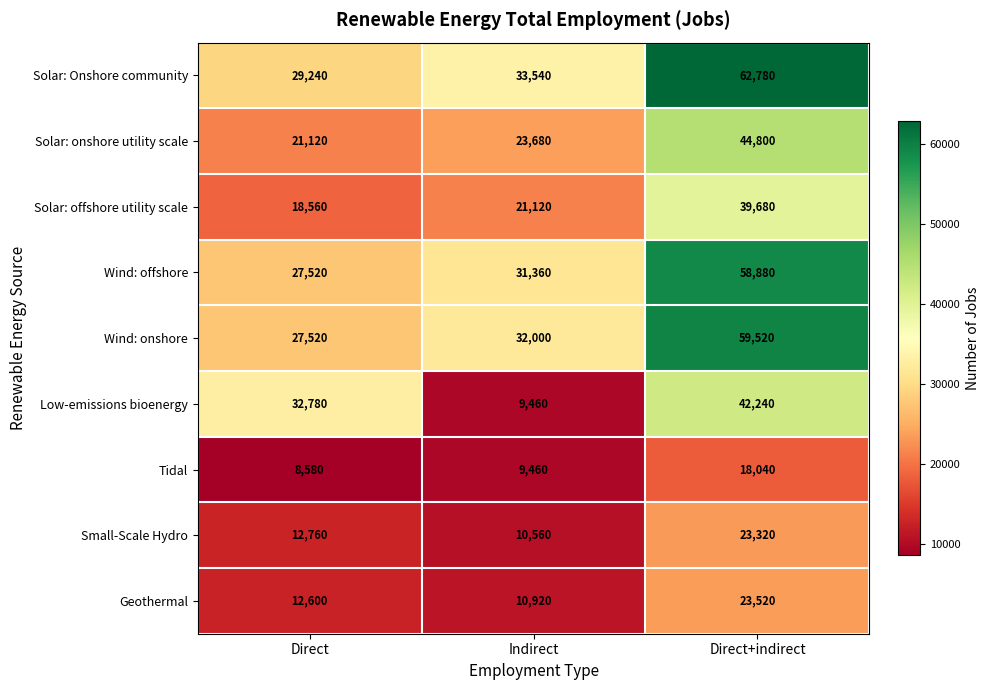

Which category has the highest value across all series?

Direct+indirect